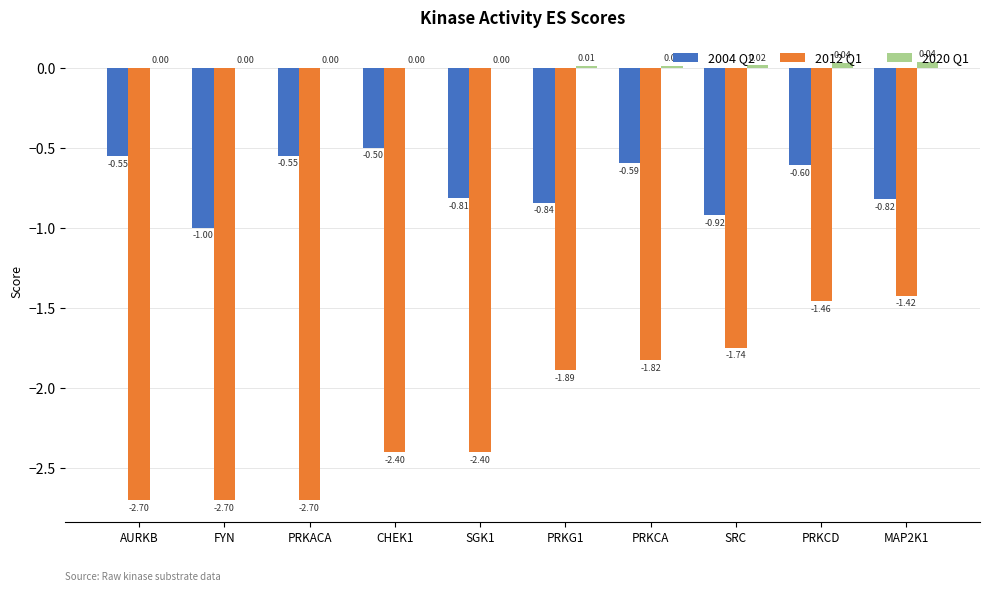

Between PRKG1 and PRKCD, which series saw the biggest shift?

2012 Q1